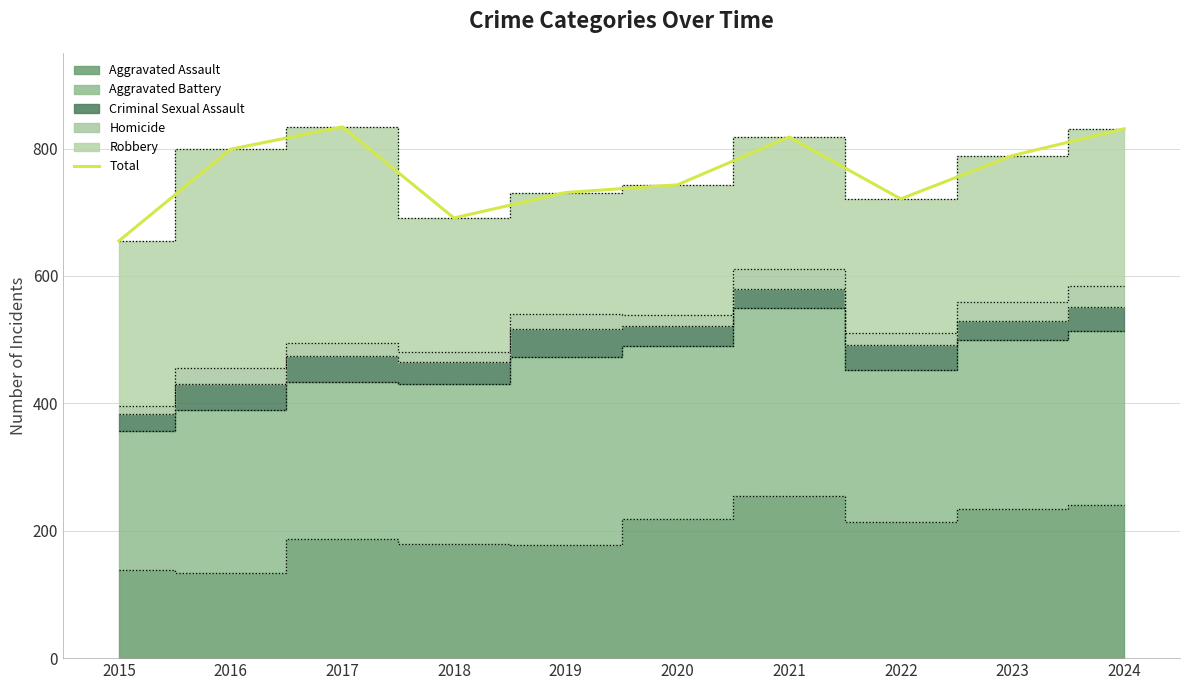

At which category does the chart reach its minimum across all series?

2015